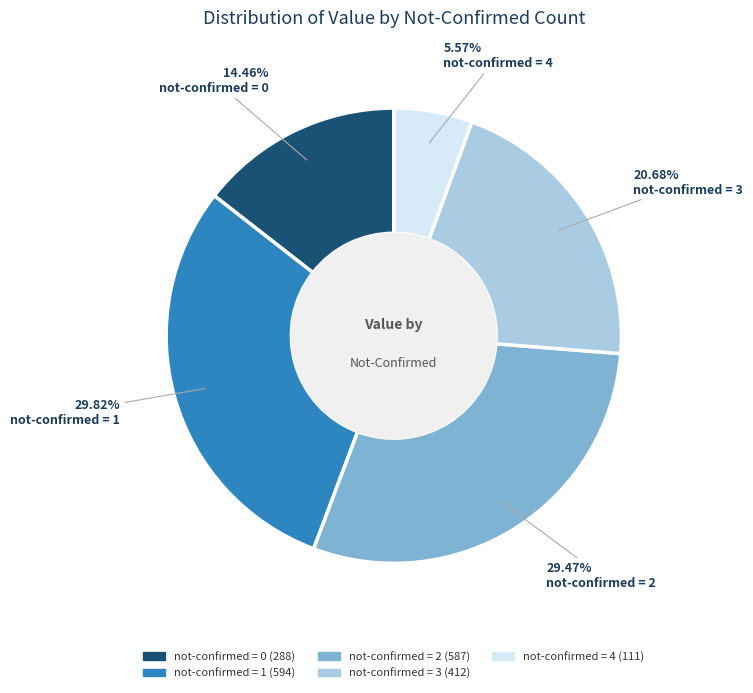

Is there any slice that represents more than half of the pie?

No